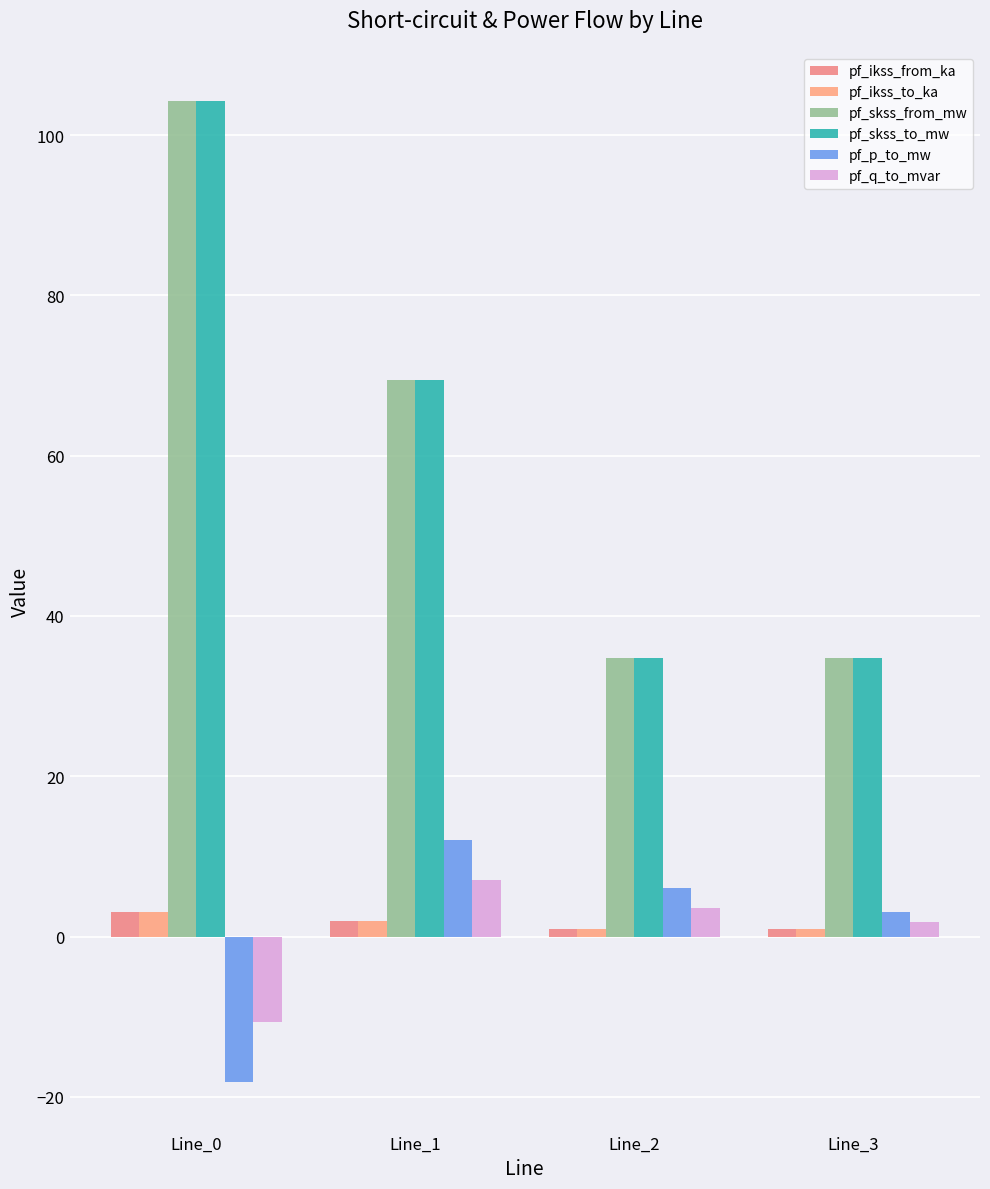

What are all the series names shown in the legend?

pf_ikss_from_ka, pf_ikss_to_ka, pf_skss_from_mw, pf_skss_to_mw, pf_p_to_mw, pf_q_to_mvar